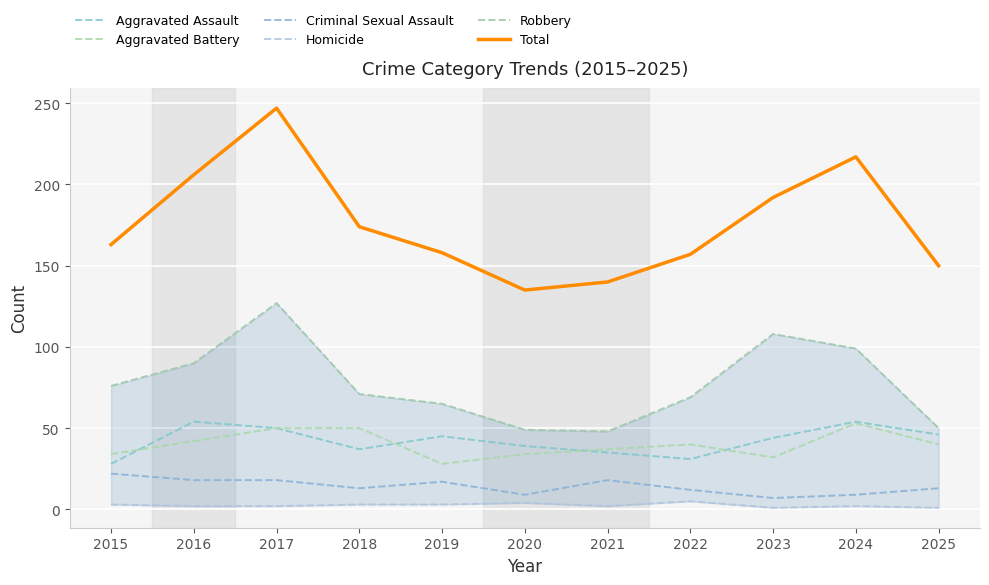

At how many categories does at least one series exceed 208?

2